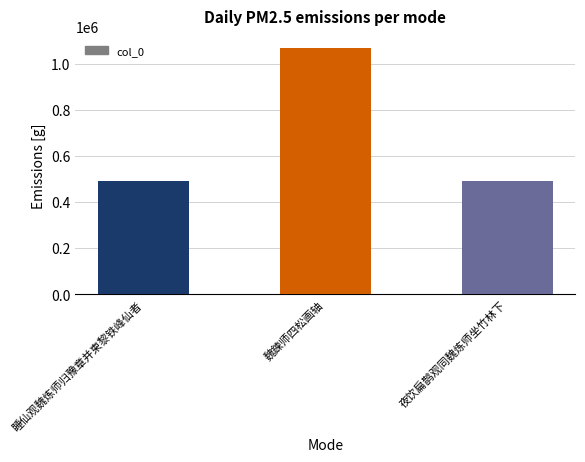

Read the value at 睡仙观魏炼师归豫章并柬黎铁峰仙者.

491545